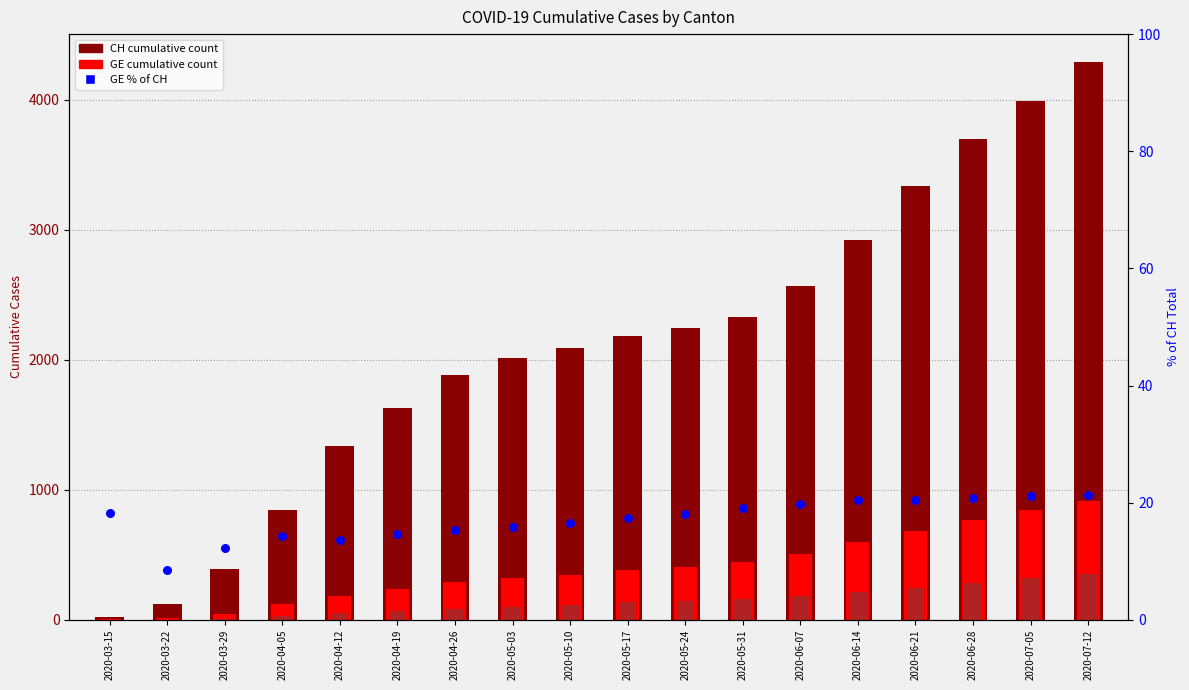

Is the value of cumulative CH count at 2020-06-07 greater than the value of AG count at 2020-03-15?

Yes